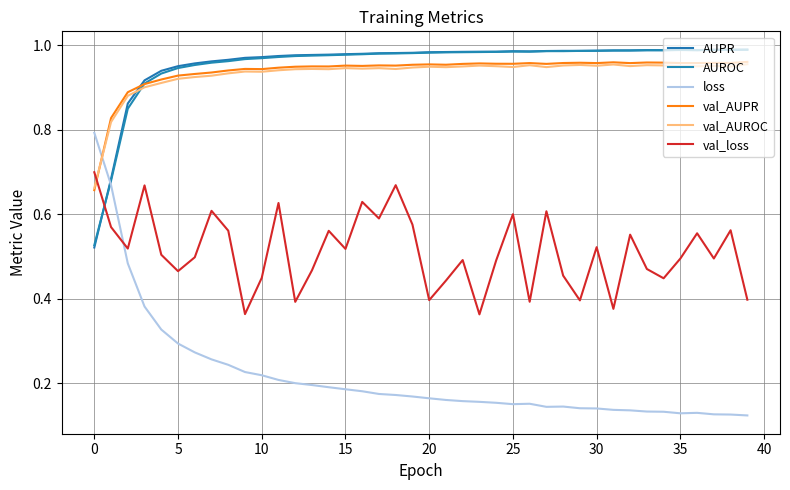

How many series are shown in this chart?

6